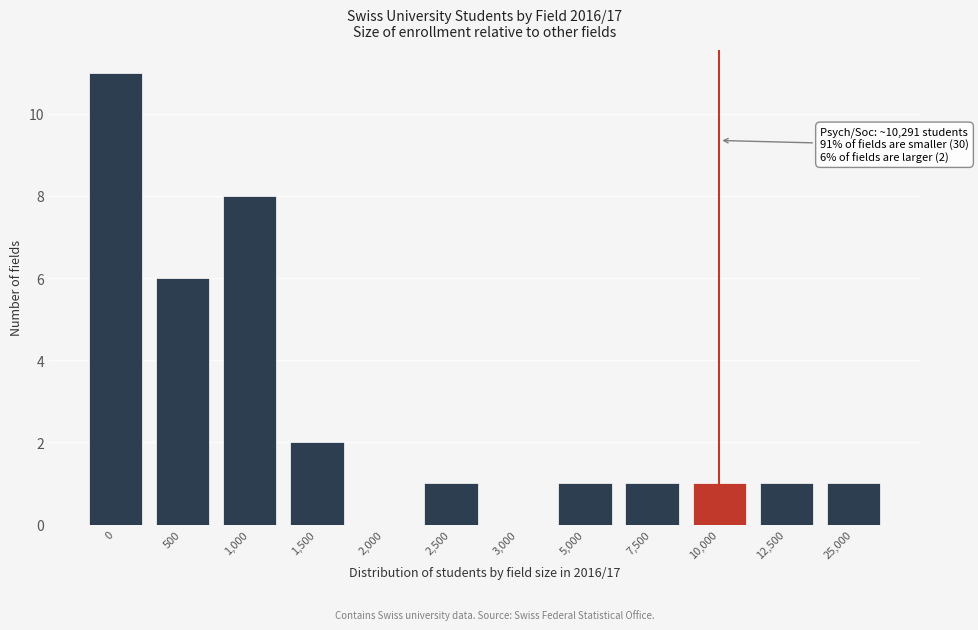

Reading right to left, what are all the values shown in this chart?

25,000=1	12,500=1	10,000=1	7,500=1	5,000=1	3,000=0	2,500=1	2,000=0	1,500=2	1,000=8	500=6	0=11